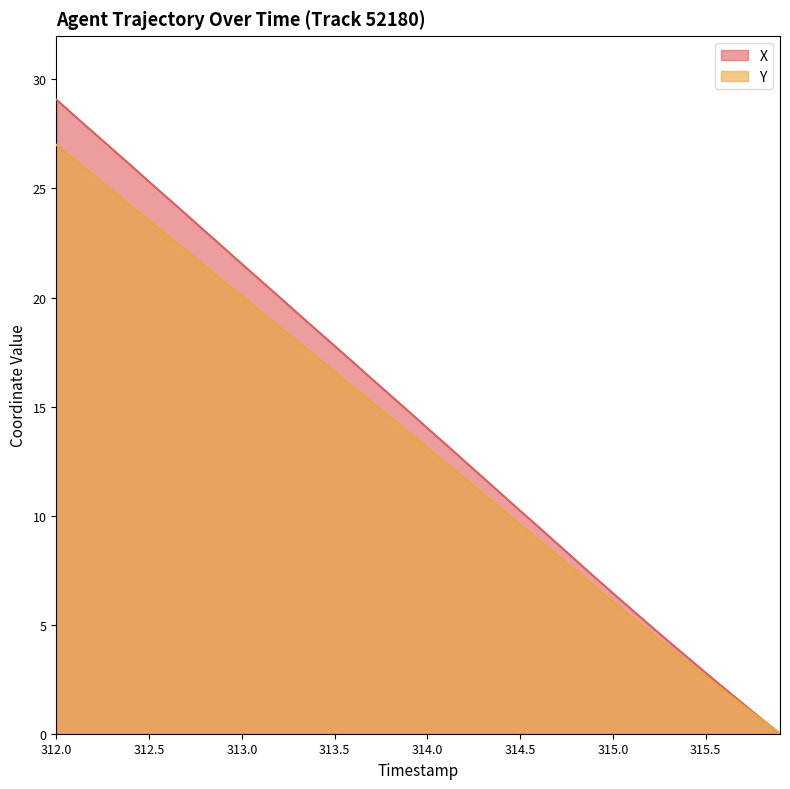

At which label does Y reach its minimum?

315.9